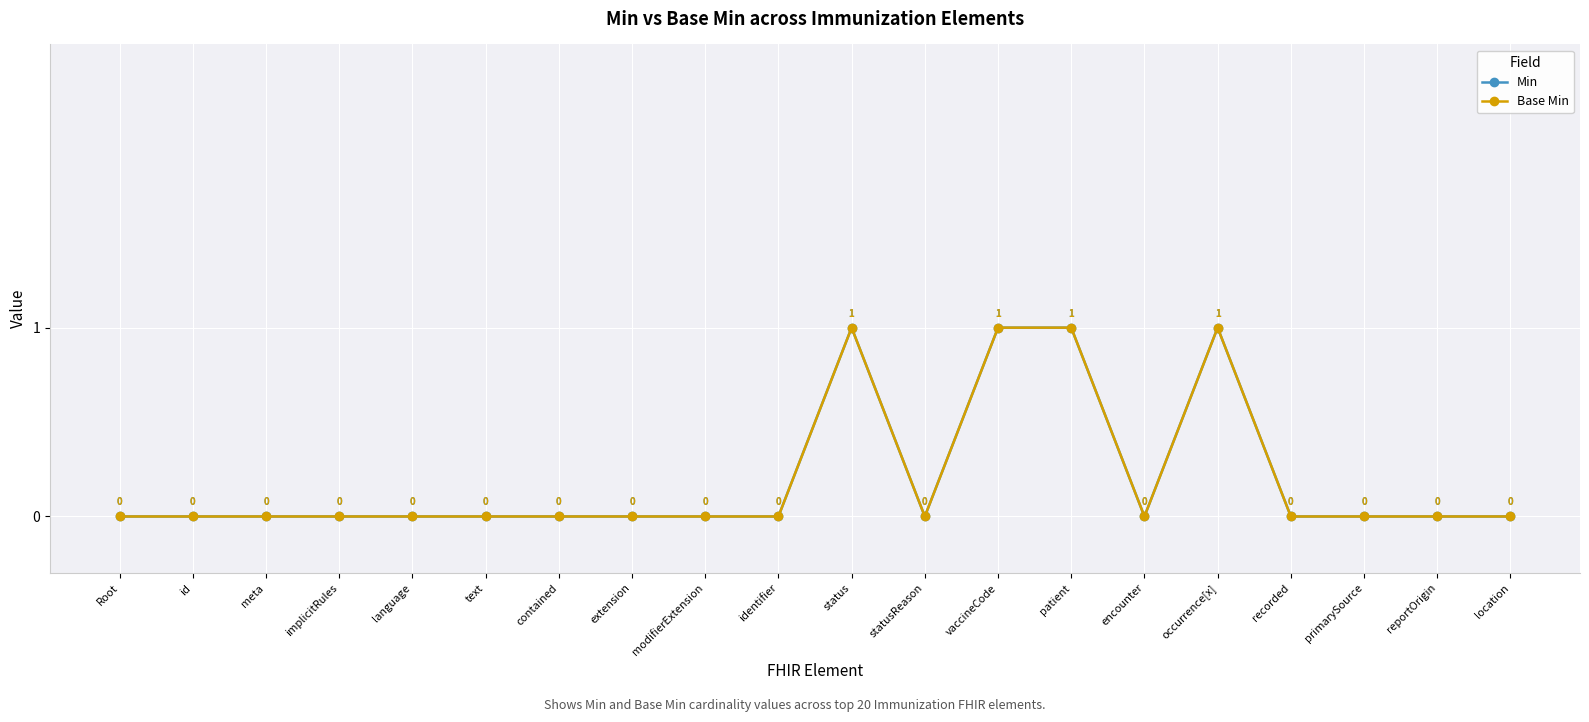

Does the chart have visible grid lines?

Yes